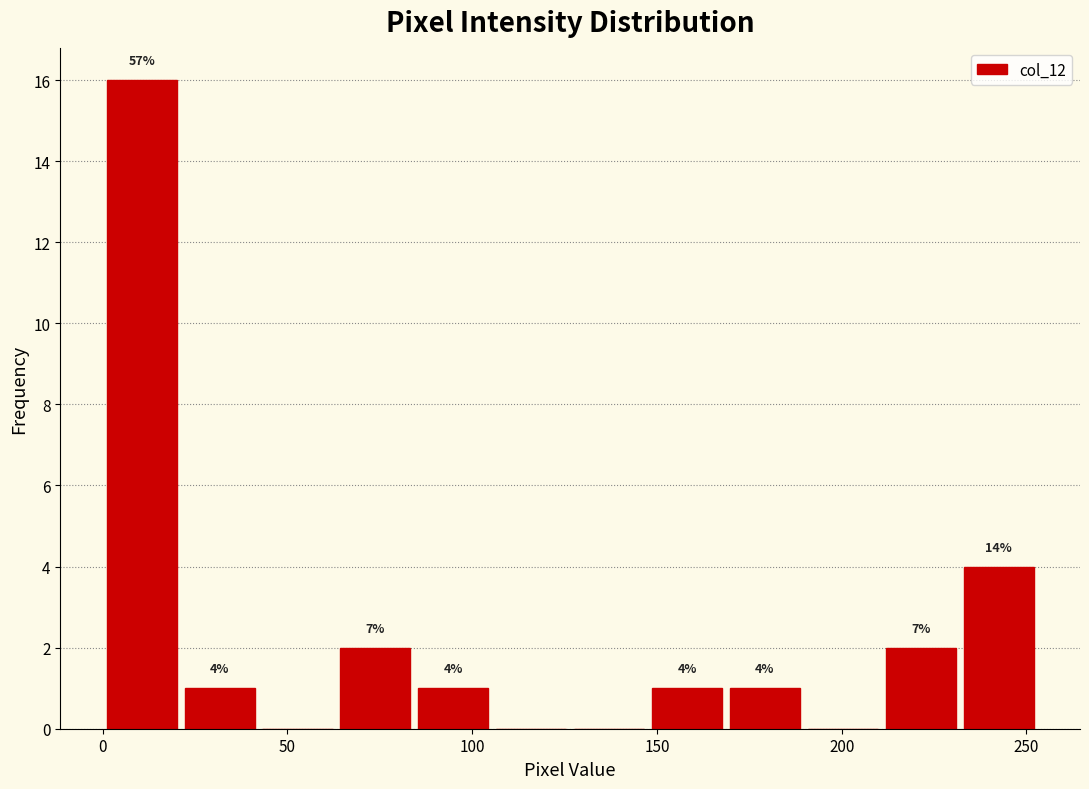

Over which range of the x-axis is the bar tallest?

0 to 20